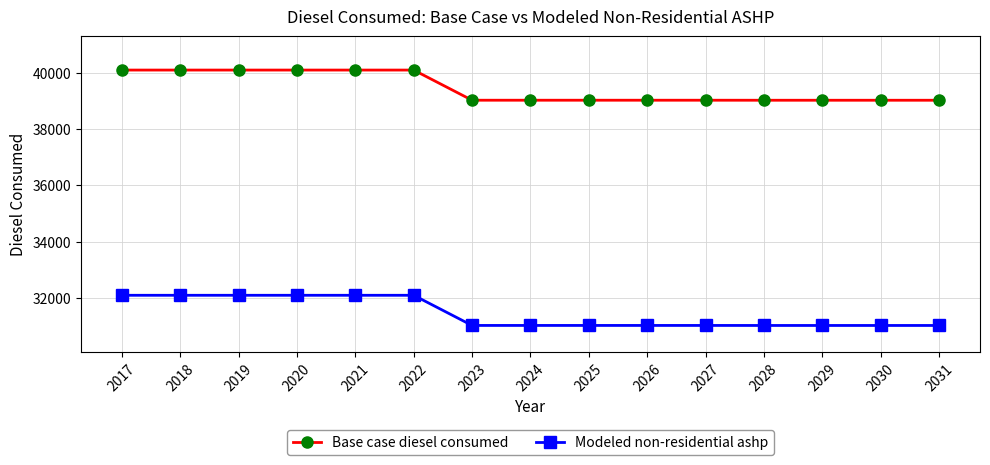

What is the value of the Base case diesel consumed point at the 14th from the left?

39032.0